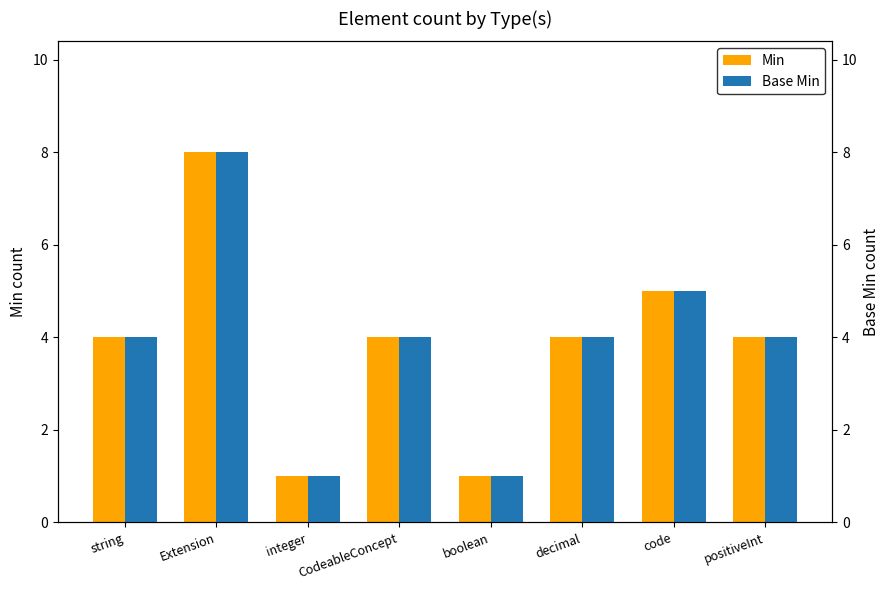

At how many categories does at least one series exceed 5?

1